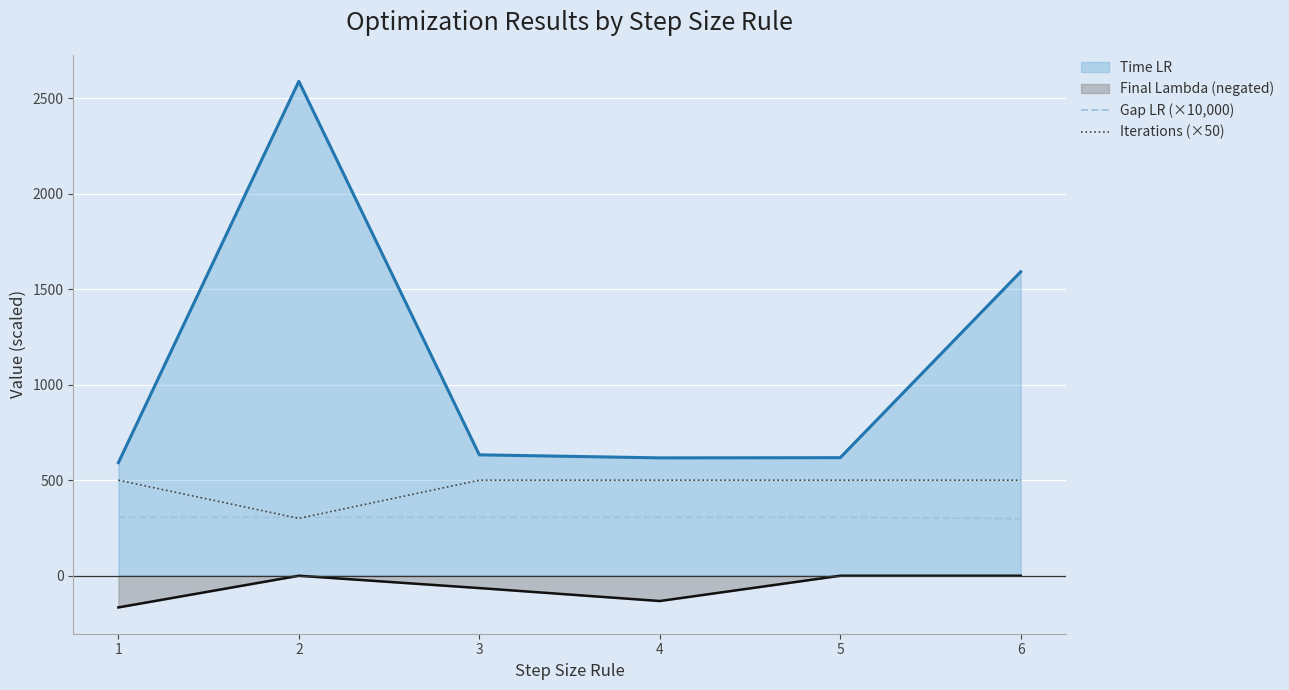

What is the maximum value for Gap LR (×10,000)?

305.9